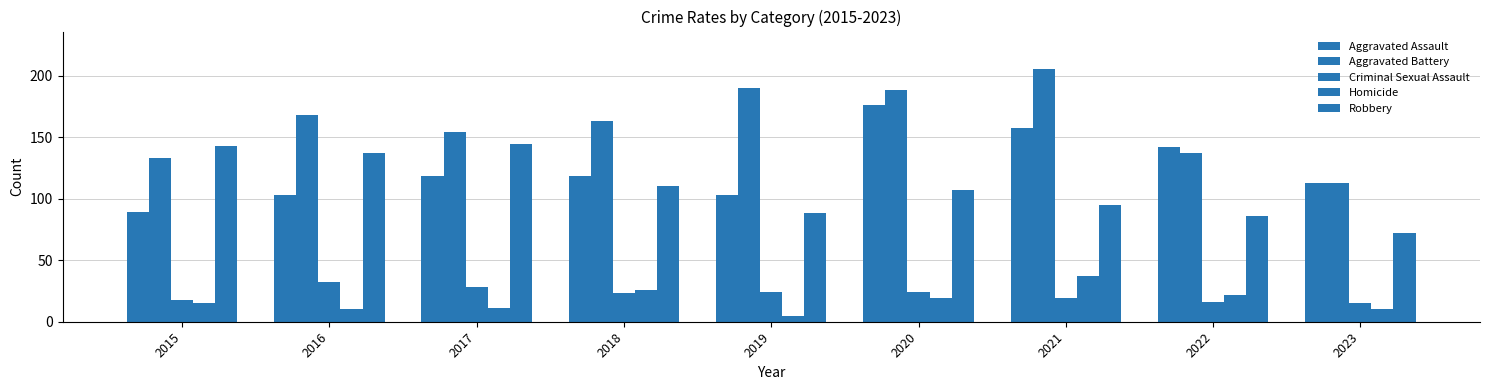

What is the value of the Aggravated Assault bar at the 9th from the left?

113